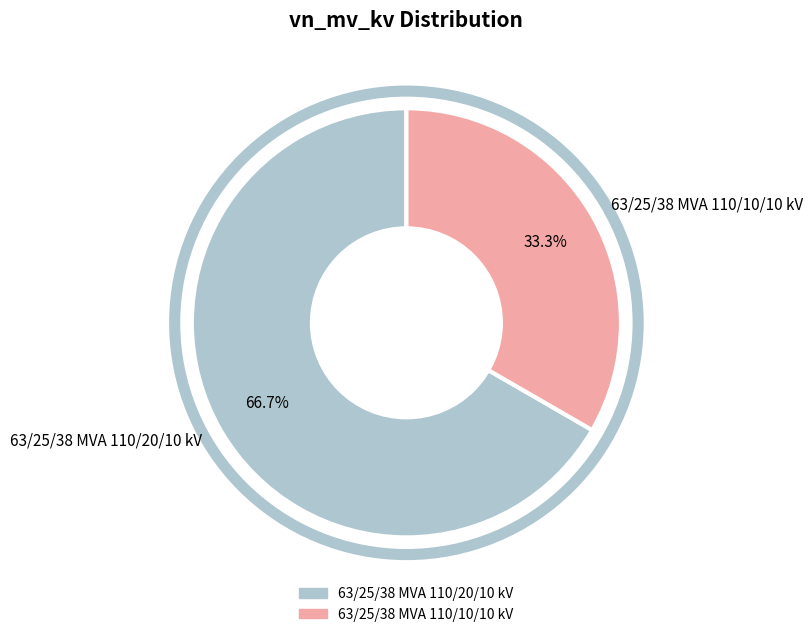

Which slice is the largest?

63/25/38 MVA 110/20/10 kV